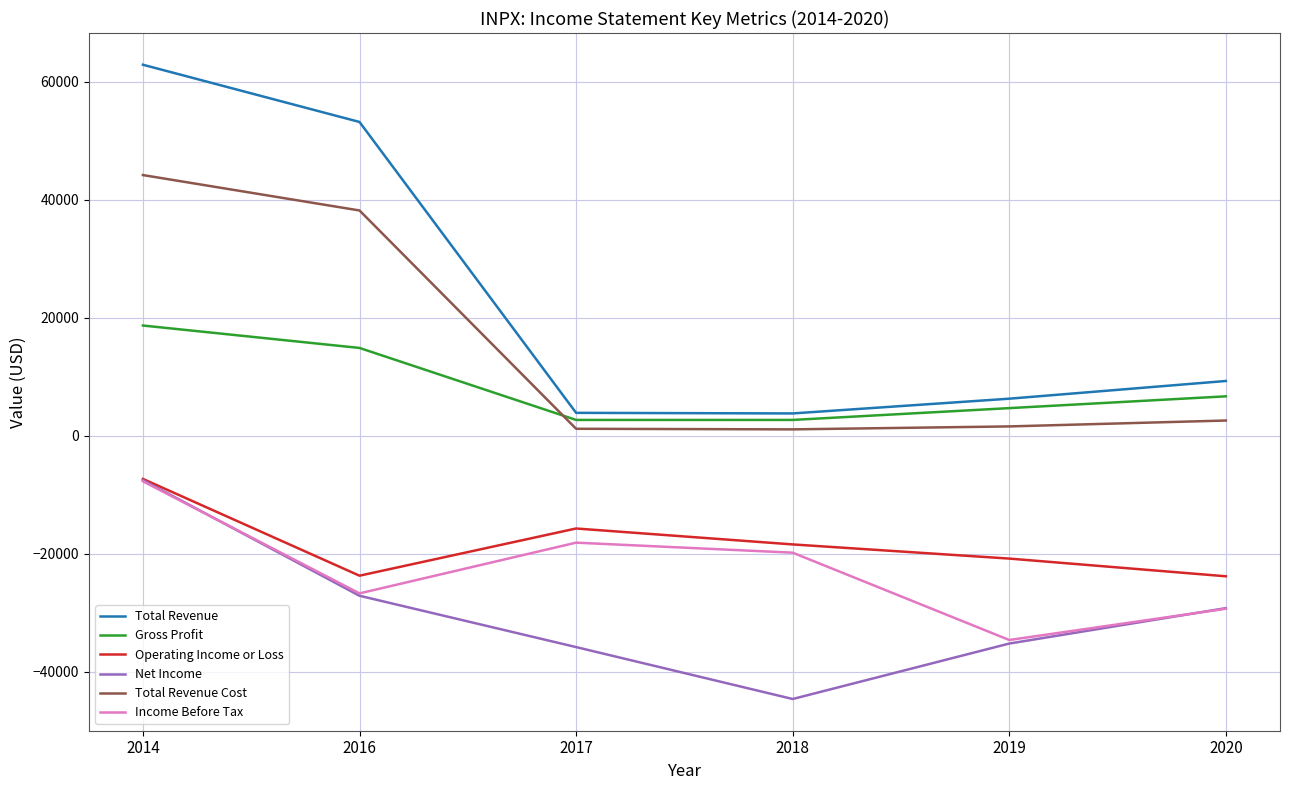

Where does the Total Revenue series first go above 9300?

2014